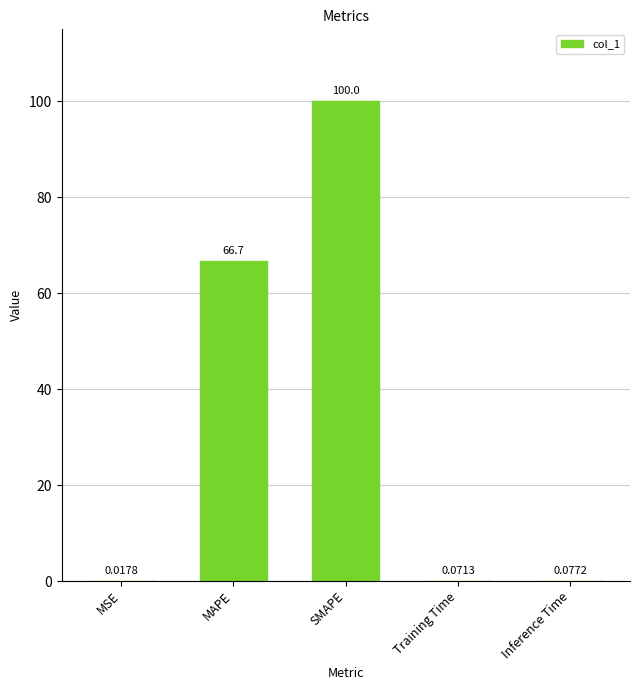

Are the bars horizontal?

No